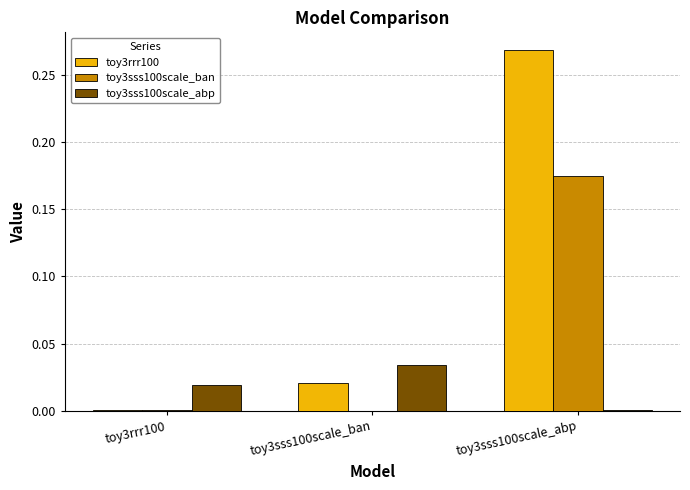

At which label is toy3sss100scale_abp closest to 0?

toy3sss100scale_abp